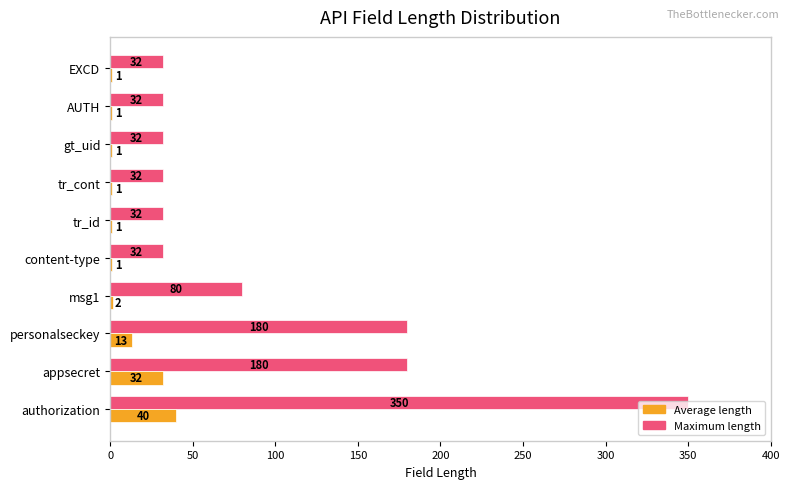

Between authorization and EXCD, which series saw the biggest shift?

Maximum length